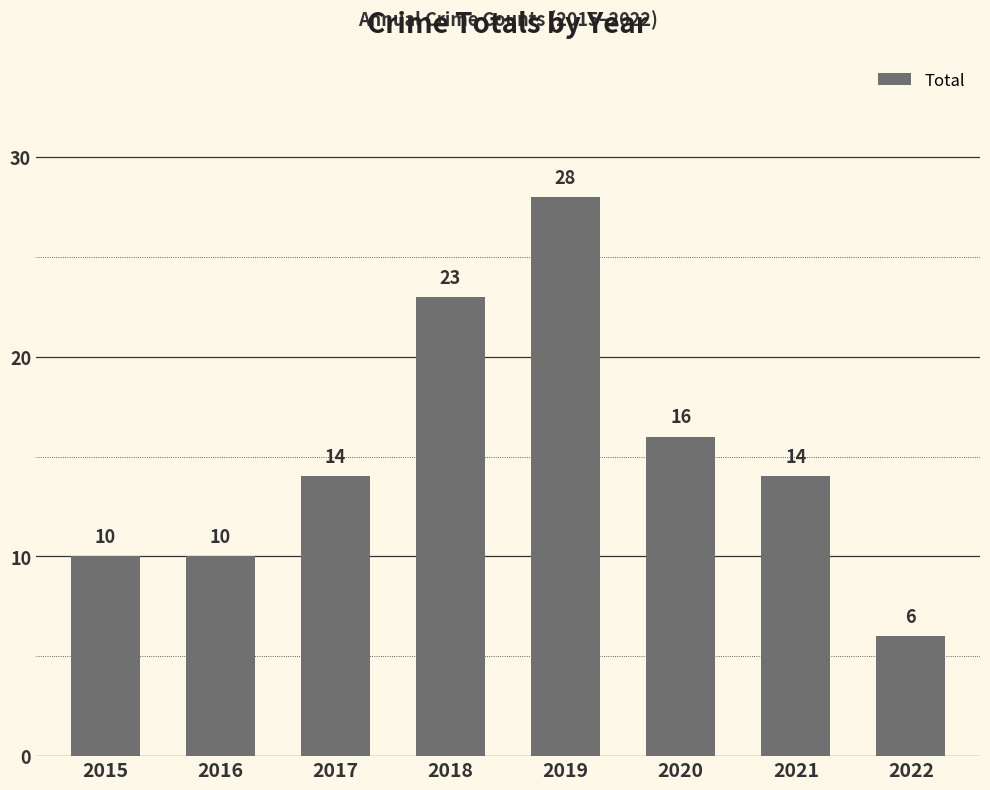

The chart shows a value of 10 at 2016. True or false?

True